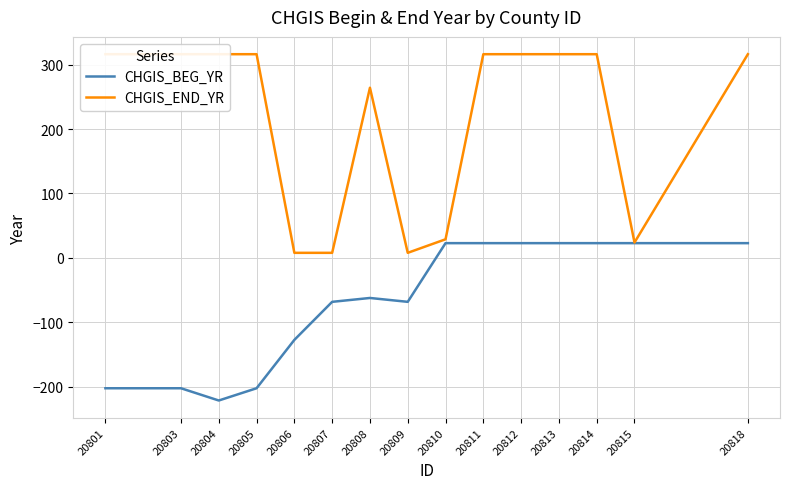

The CHGIS_BEG_YR series shows -121 at 20809. True or false?

False